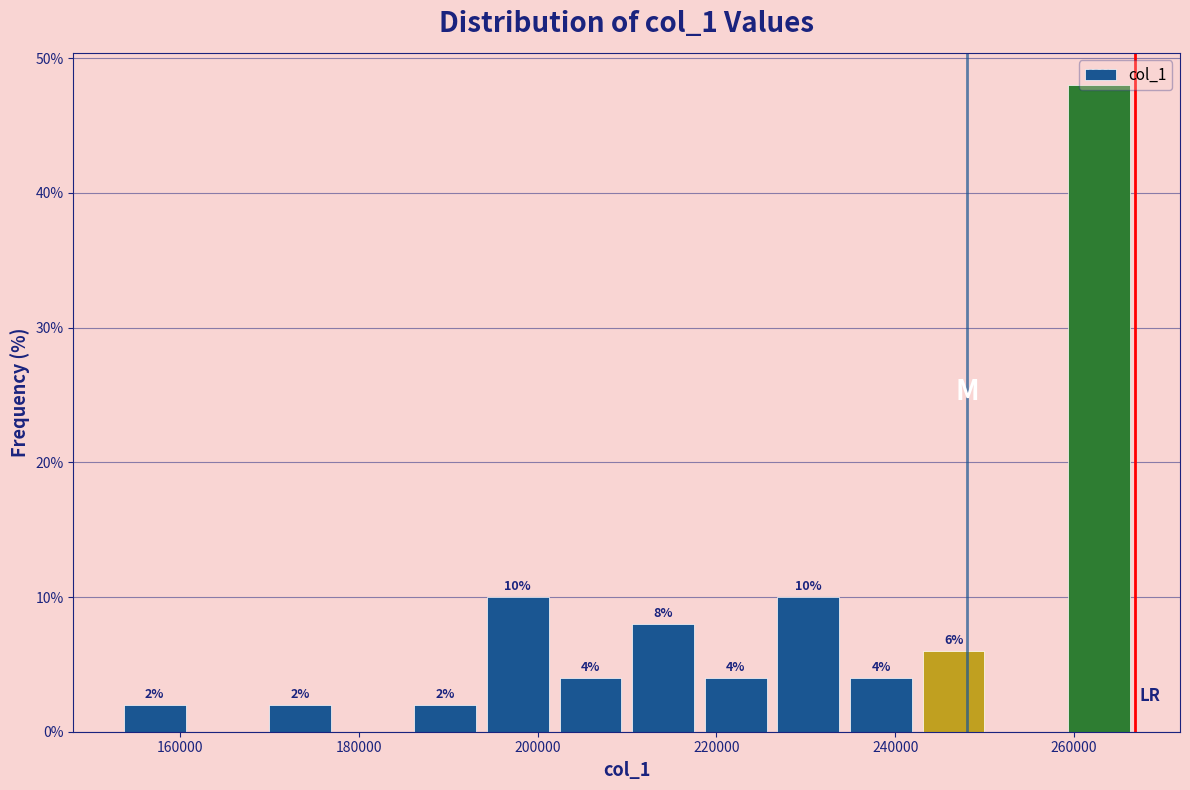

Which range on the x-axis has the tallest bar?

258000 to 266000